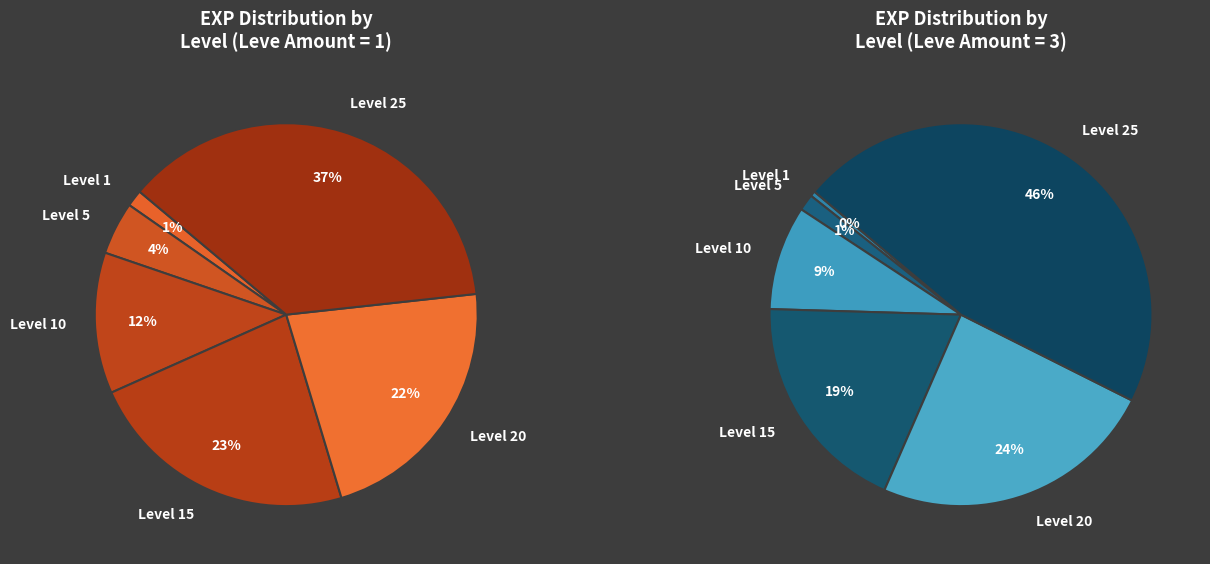

What is the change in value from 1 to 5?

+1690